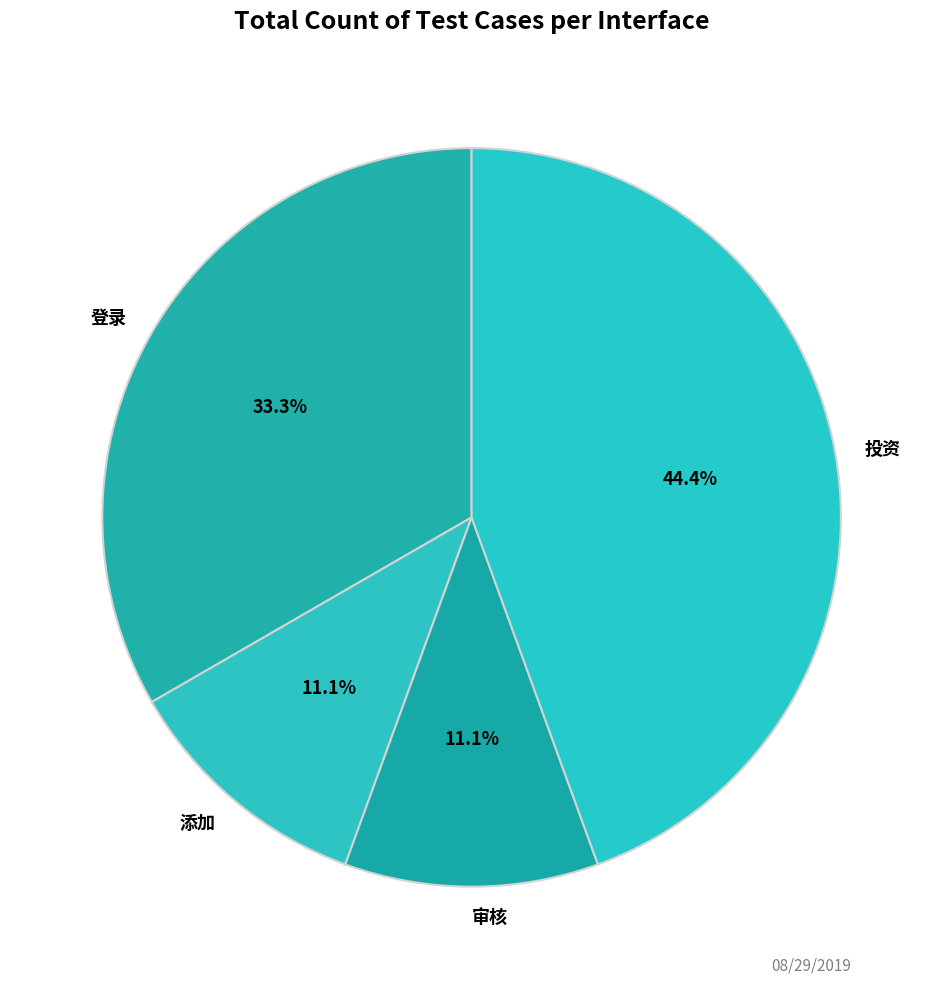

What is the ratio of the value at 登录 to the value at 添加?

3.0